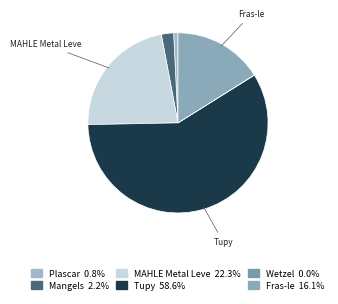

Count the number of slices in the pie.

6